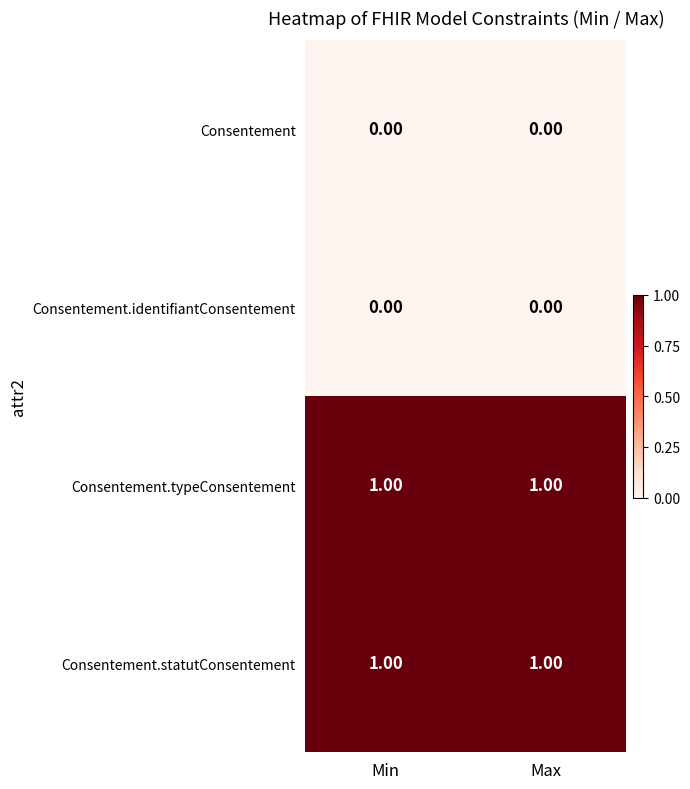

Is the value of Consentement.identifiantConsentement at Min greater than the value of Consentement.typeConsentement at Min?

No